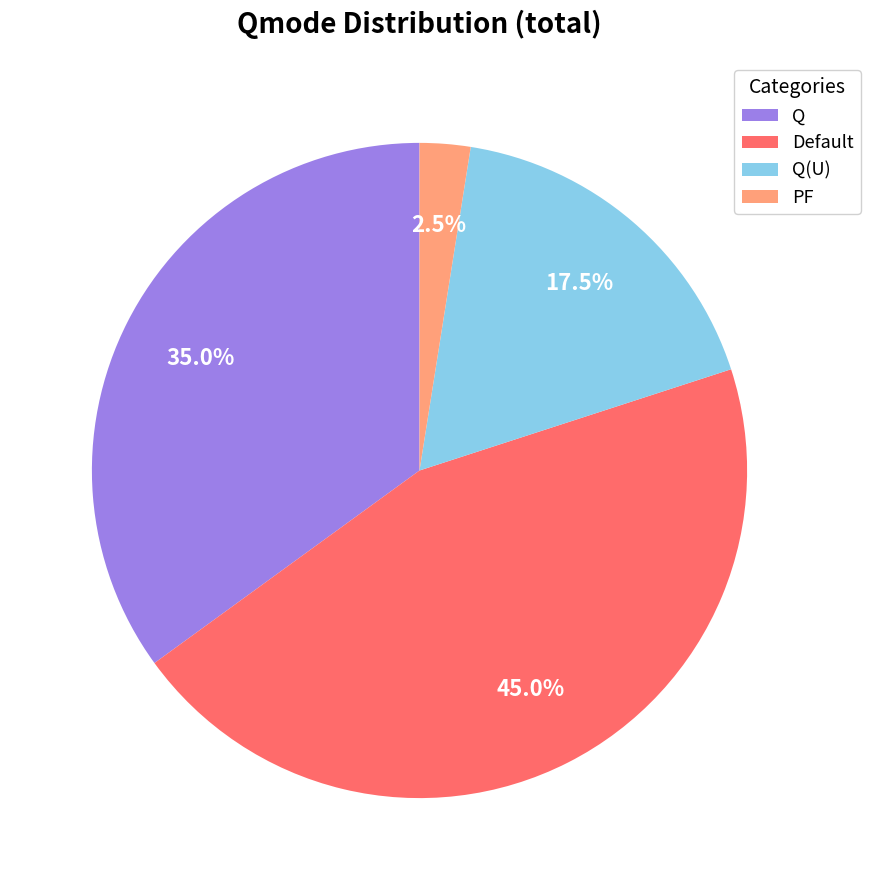

How many slices are in this pie chart?

4